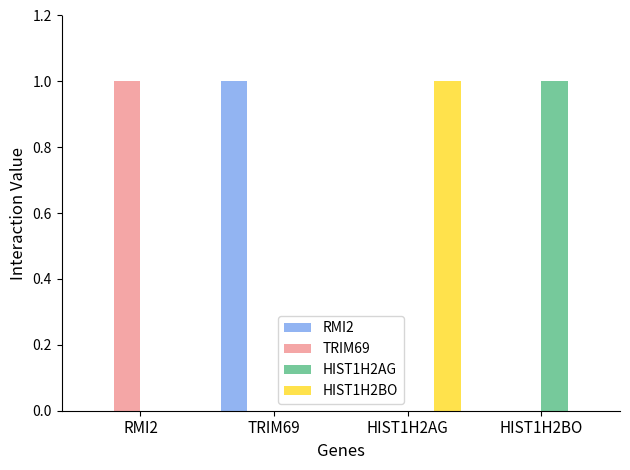

The value of HIST1H2AG at HIST1H2BO is 1. True or false?

True